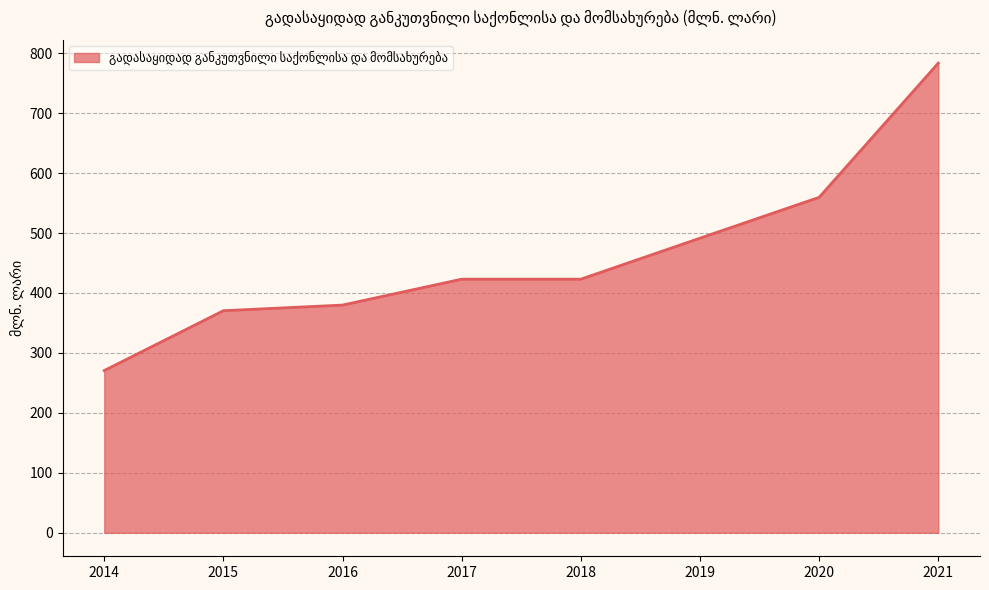

What is the difference between the maximum and minimum values?

512.7